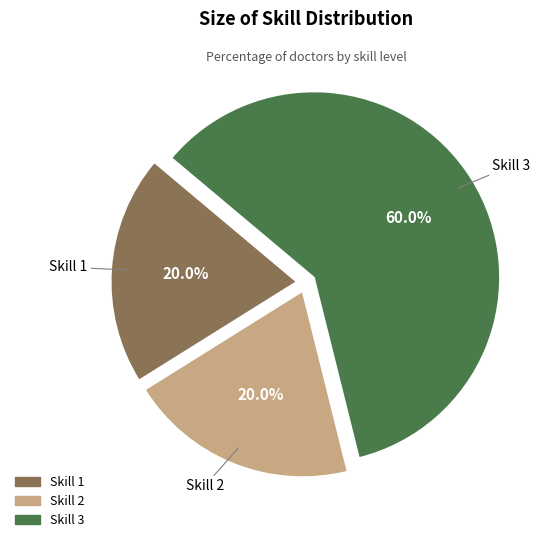

Count the number of slices in the pie.

3